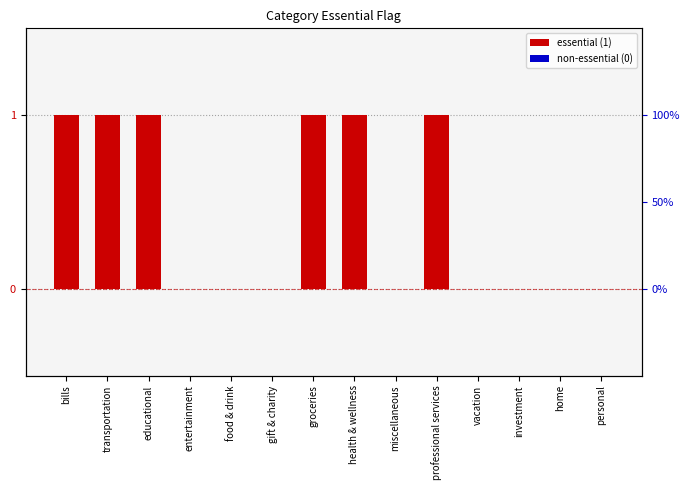

Count the values in the range 0 to 1.

14